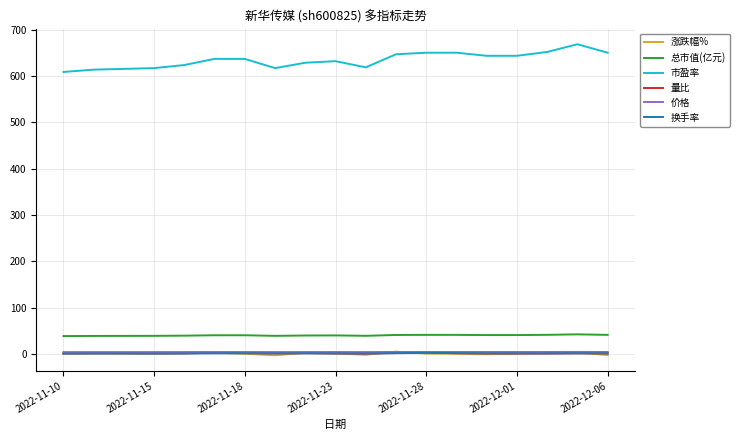

What is the smallest value displayed?

-3.1